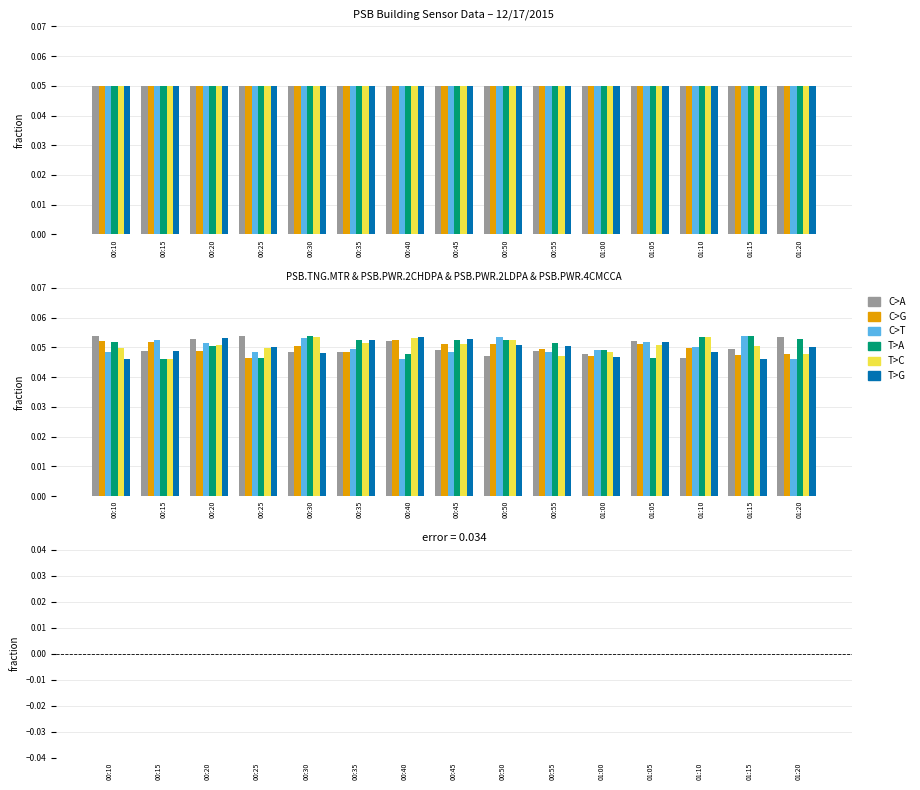

Count the number of data series in this chart.

6